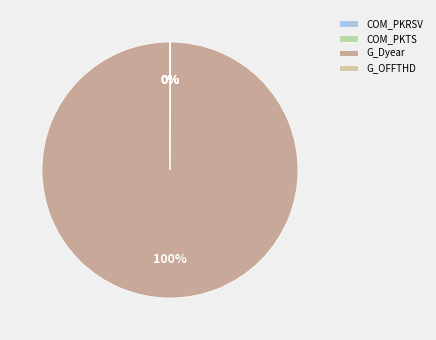

Rank the categories by value from lowest to highest.

COM_PKRSV, COM_PKTS, G_OFFTHD, G_Dyear